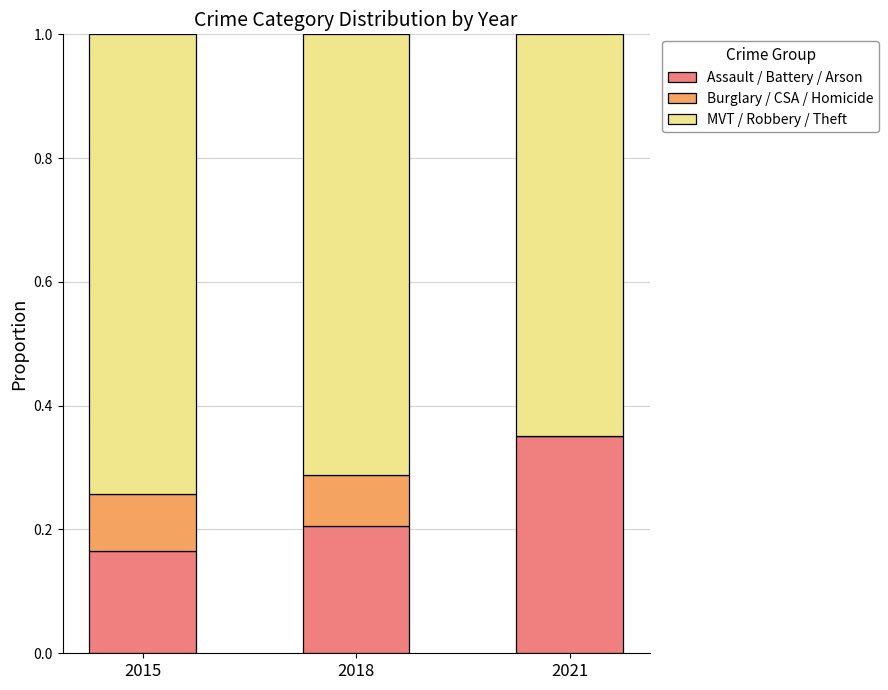

What is the total value across all series at 2018?

1.0